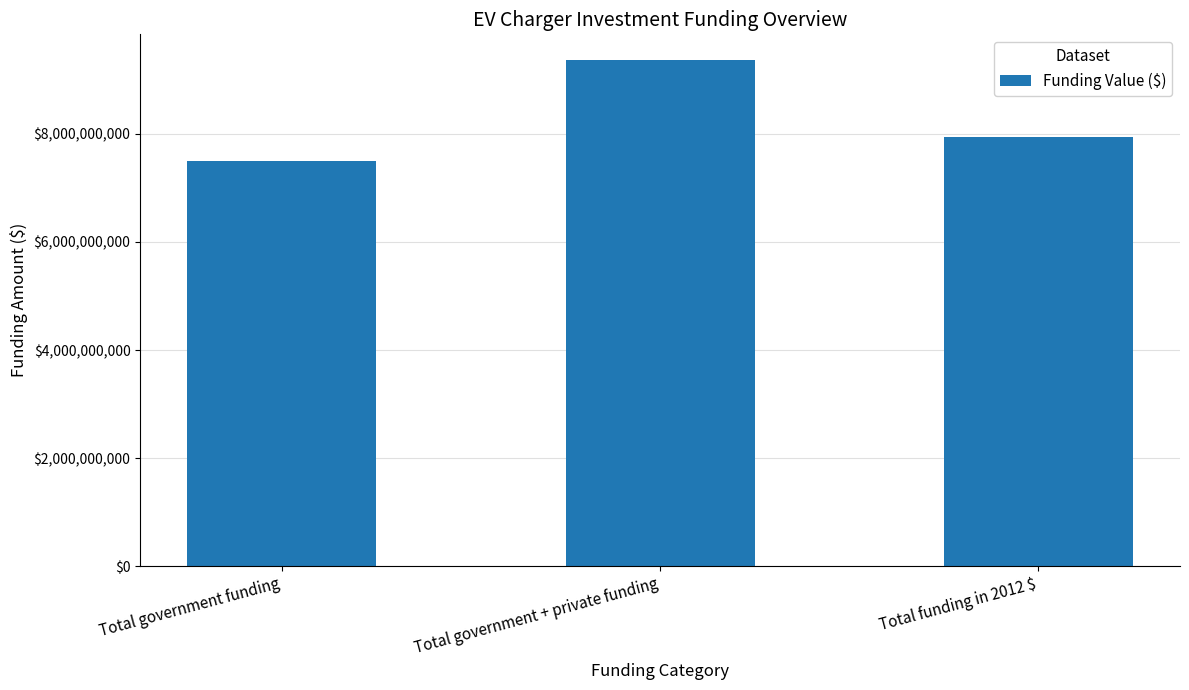

Which category has the lowest value across all series?

Total government funding